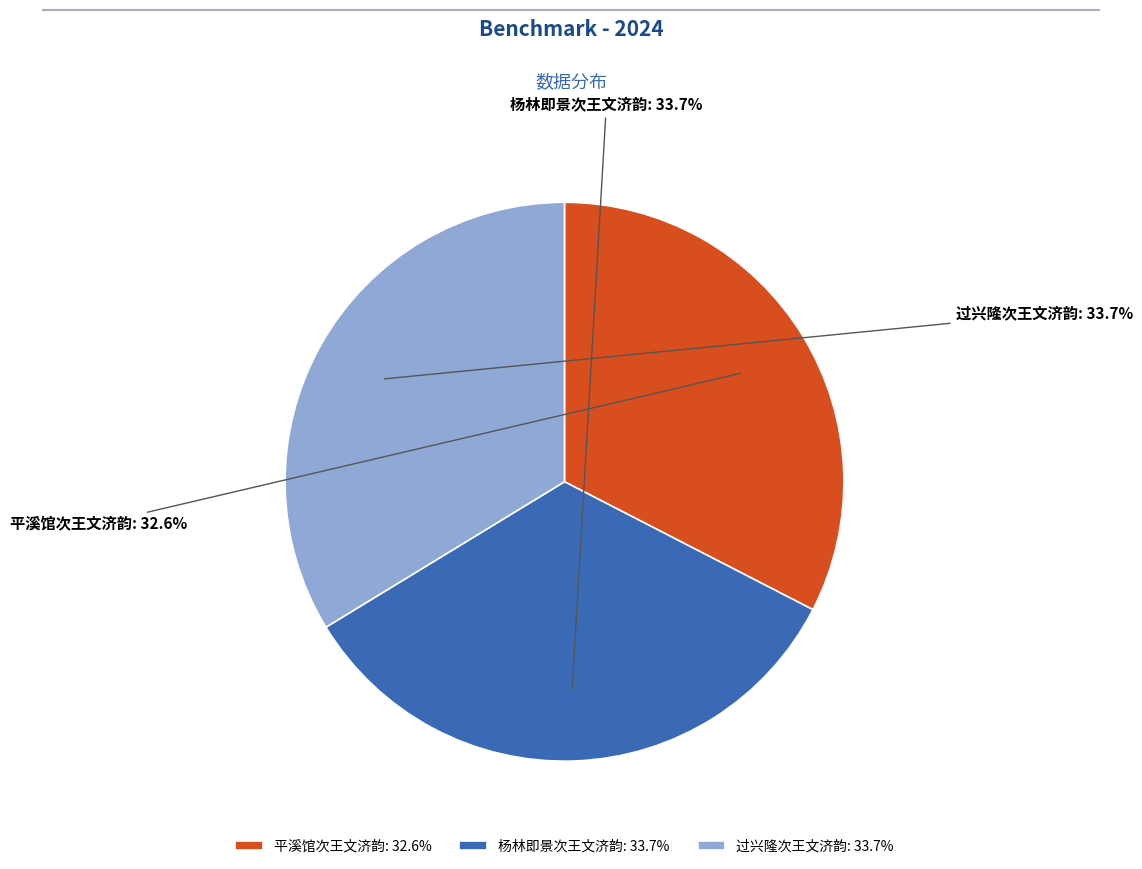

To the nearest percent, what is the combined percentage of 过兴隆次王文济韵 and 平溪馆次王文济韵?

66%